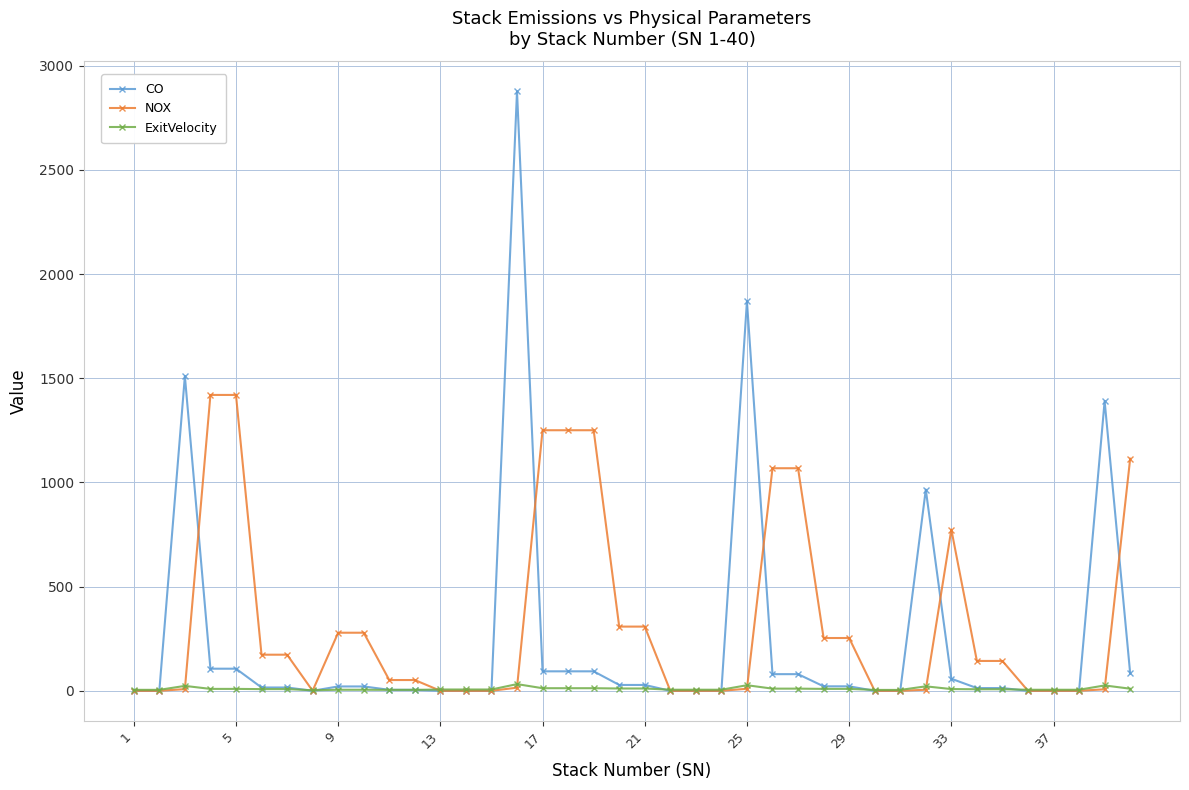

Does the chart display data point markers on the line(s)?

Yes